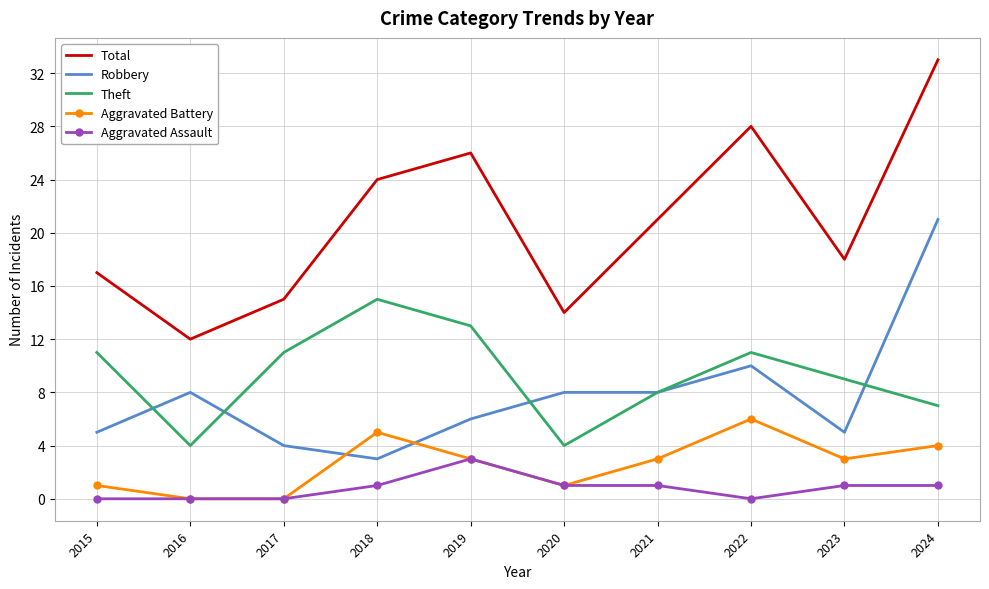

At which category is the sum across all series the highest?

2024